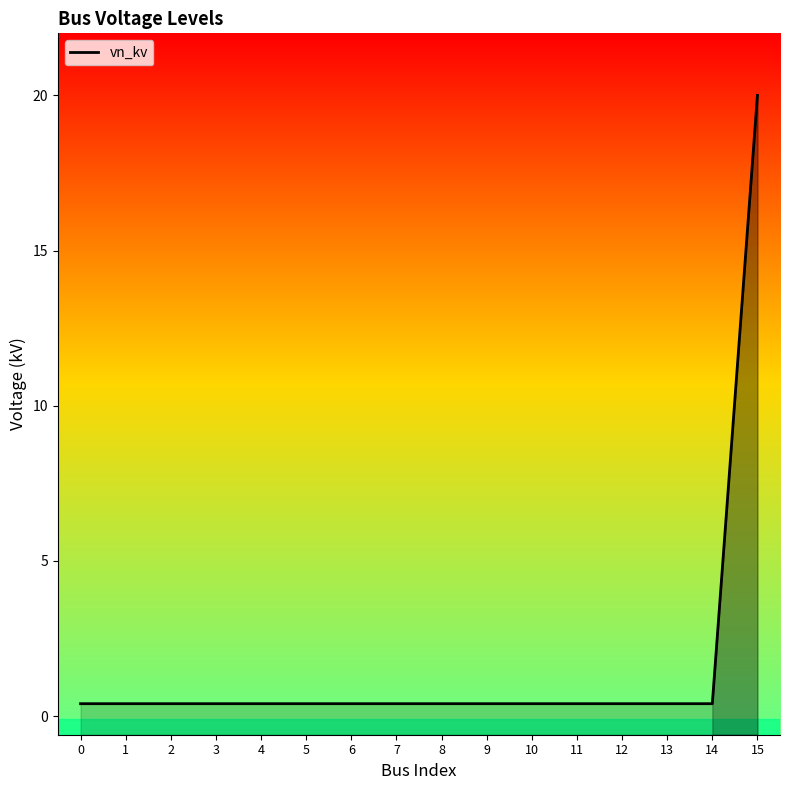

At which category does the chart reach its peak across all series?

15